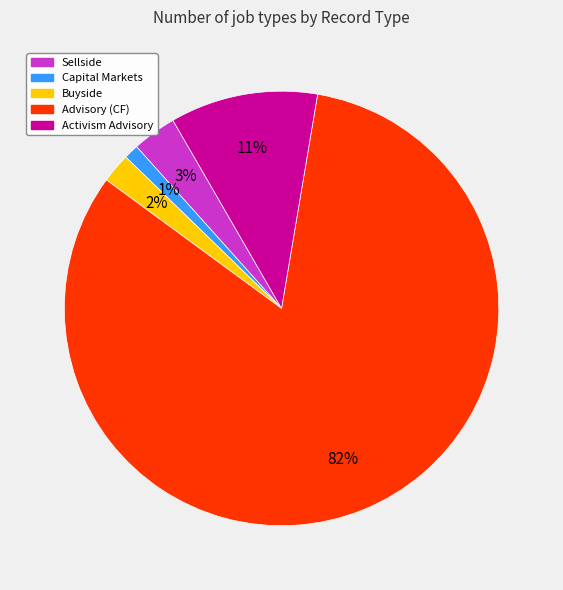

What is the smallest slice in the pie chart?

Capital Markets